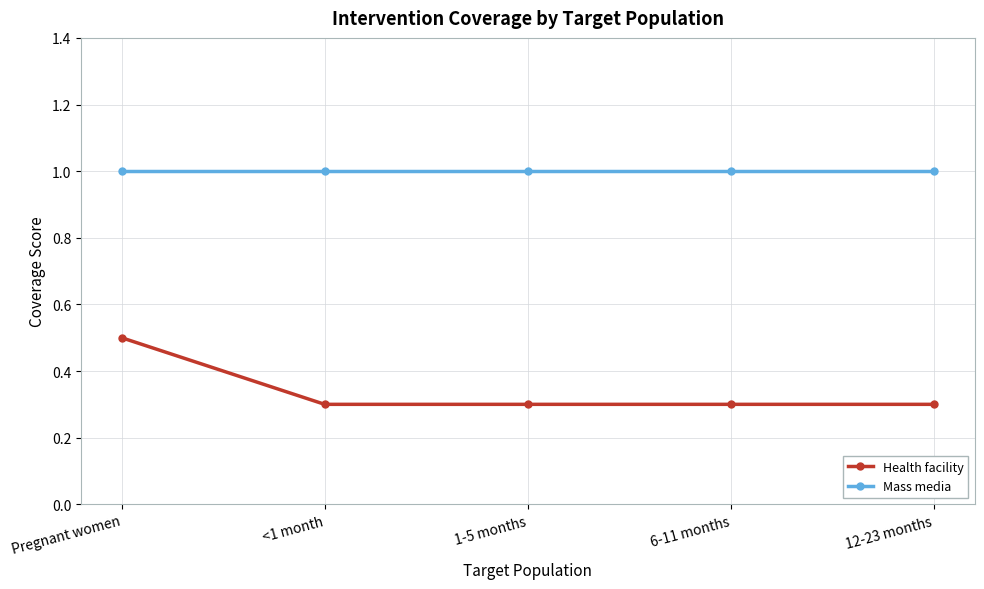

True or false: Mass media and Health facility cross at least once.

False